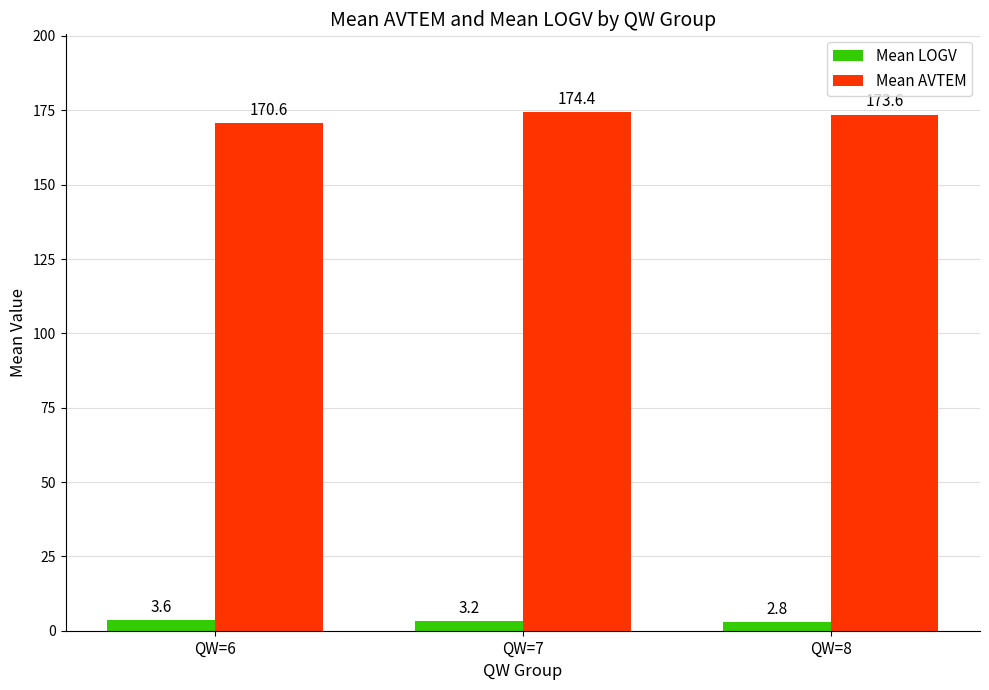

How many Mean AVTEM values are between 170 and 174?

2